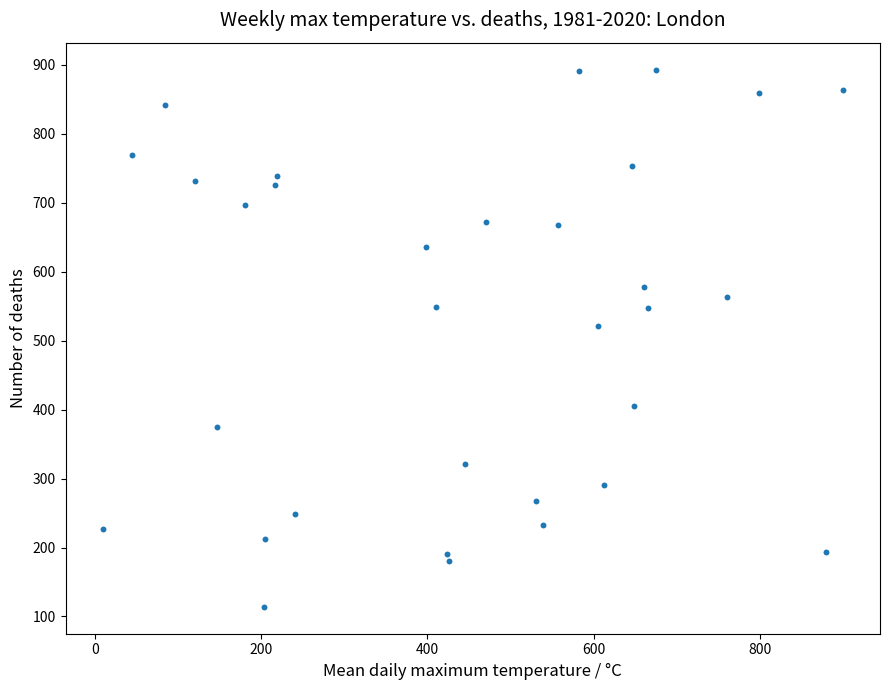

What is the range of X values (max minus min)?

891